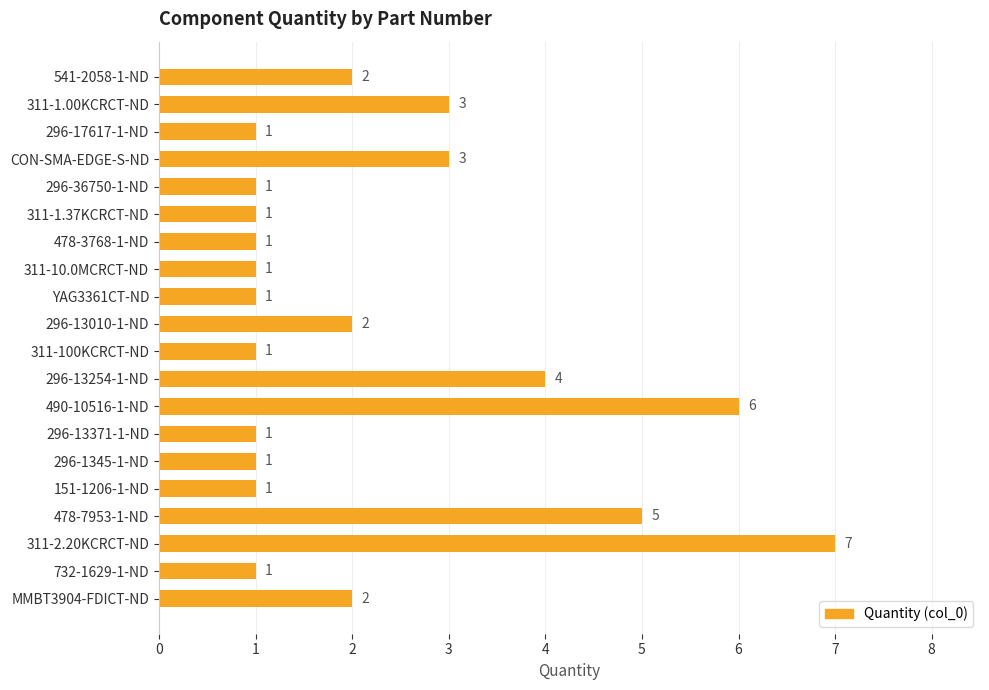

What is the label of the 6th bar from the top?

311-1.37KCRCT-ND